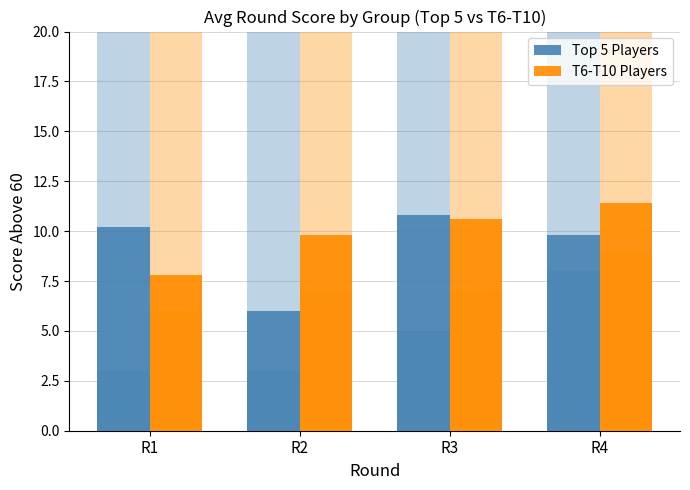

What is the highest value of the T6-T10 Players series?

11.4